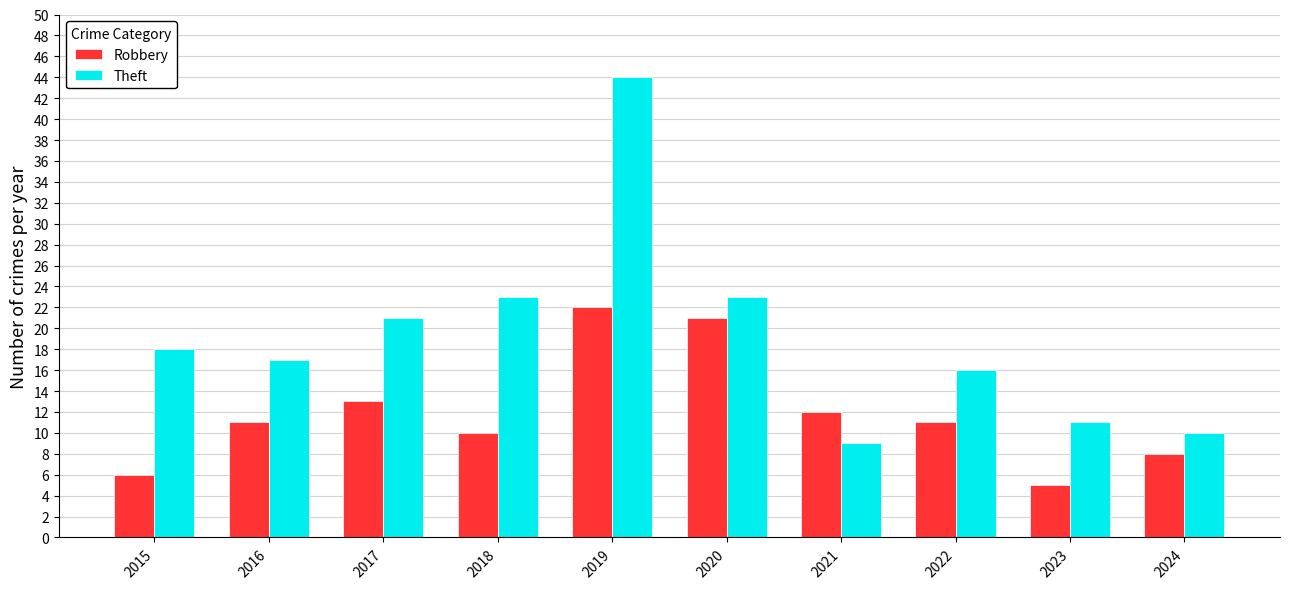

Reading right to left, extract all data points from this chart.

Robbery: 2024=8	2023=5	2022=11	2021=12	2020=21	2019=22	2018=10	2017=13	2016=11	2015=6
Theft: 2024=10	2023=11	2022=16	2021=9	2020=23	2019=44	2018=23	2017=21	2016=17	2015=18